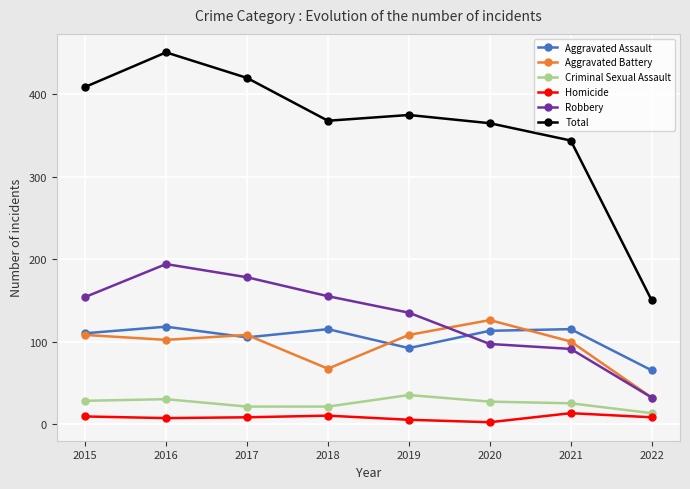

True or false: Homicide has more than 1 interior local peaks.

True